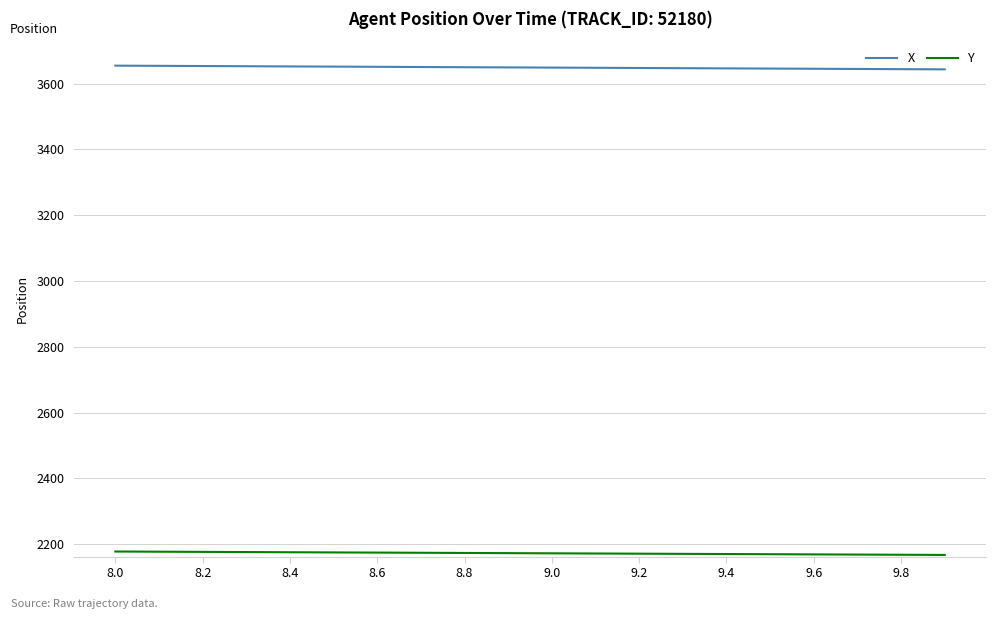

What is the greatest value displayed?

3654.6